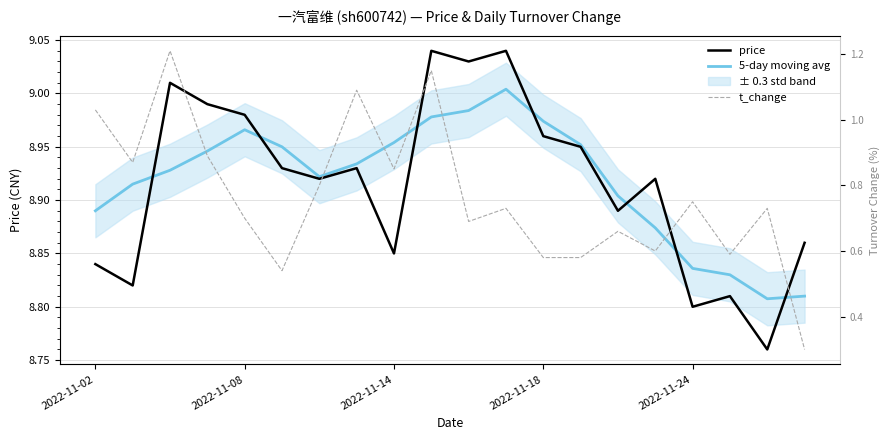

What is the difference between the maximum and minimum values in the t_change series?

0.9